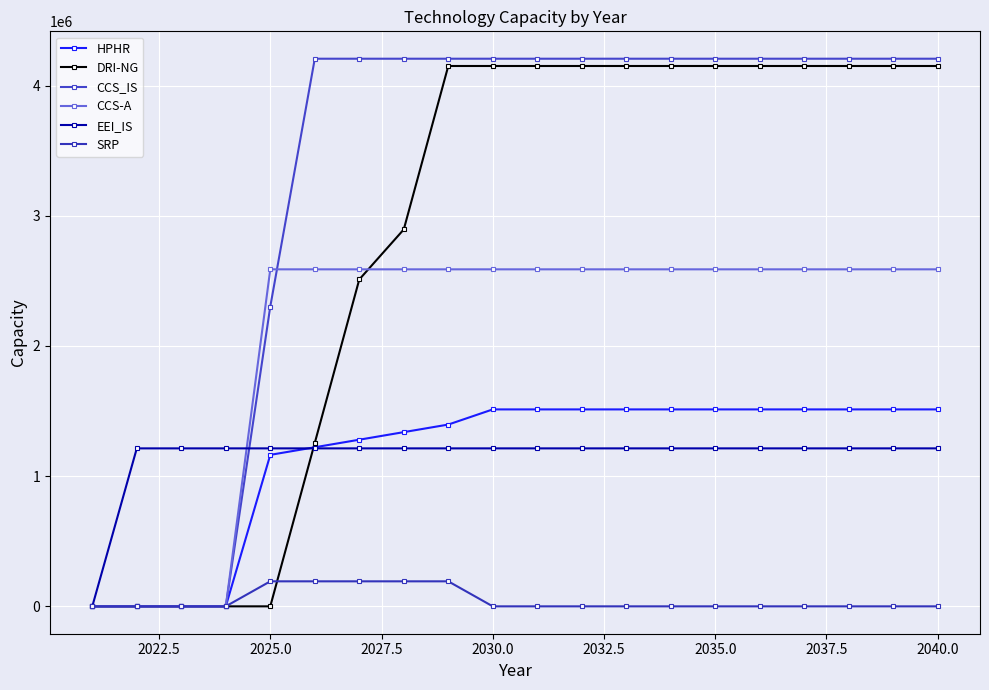

Is this an area chart (filled region under the line)?

No